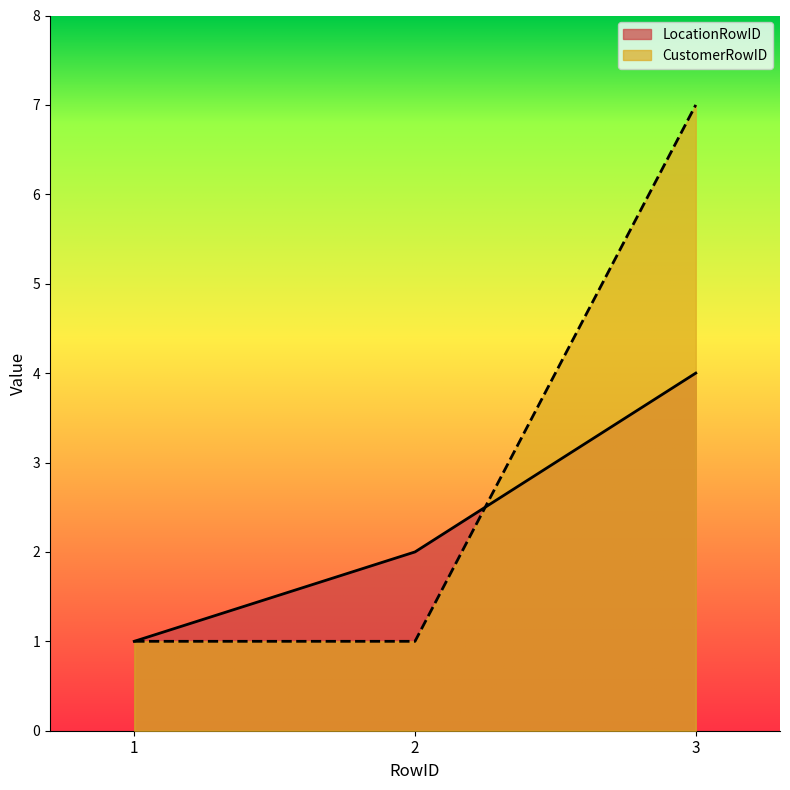

What are all the series names shown in the legend?

LocationRowID, CustomerRowID